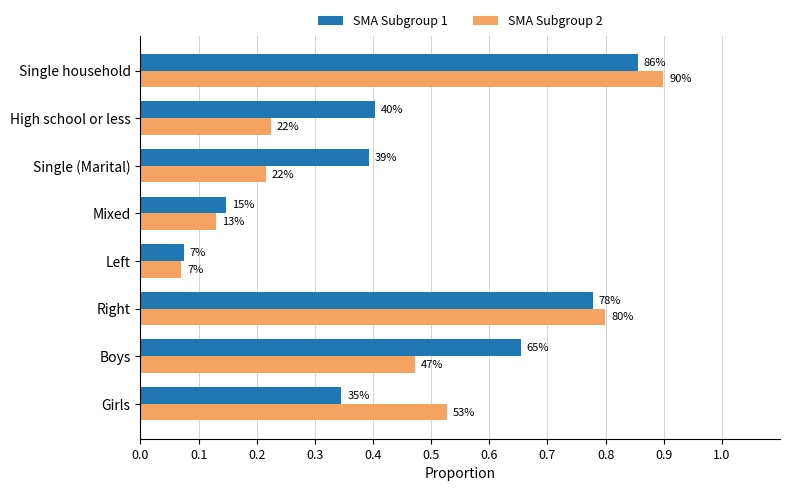

What are all the series names shown in the legend?

SMA Subgroup 1, SMA Subgroup 2